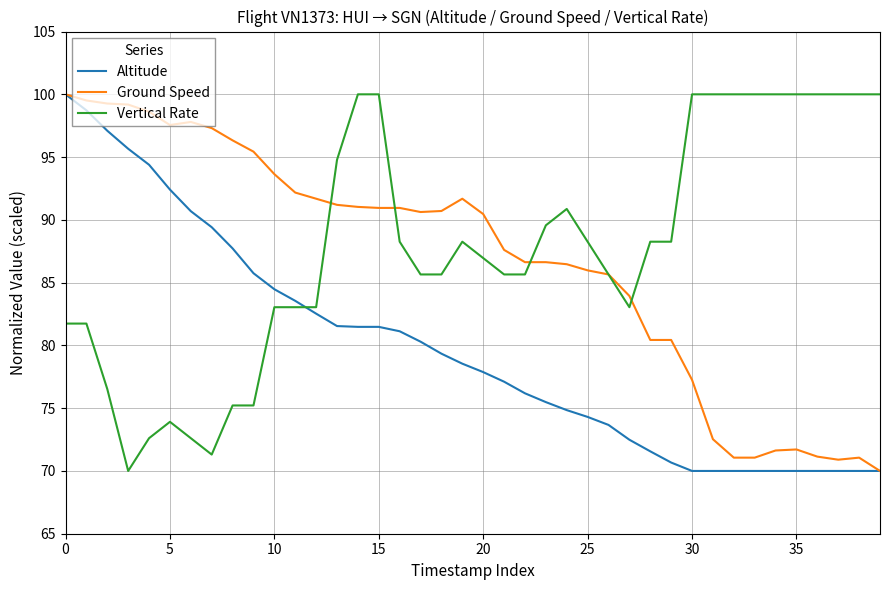

How many data points in Ground Speed are above 90?

21